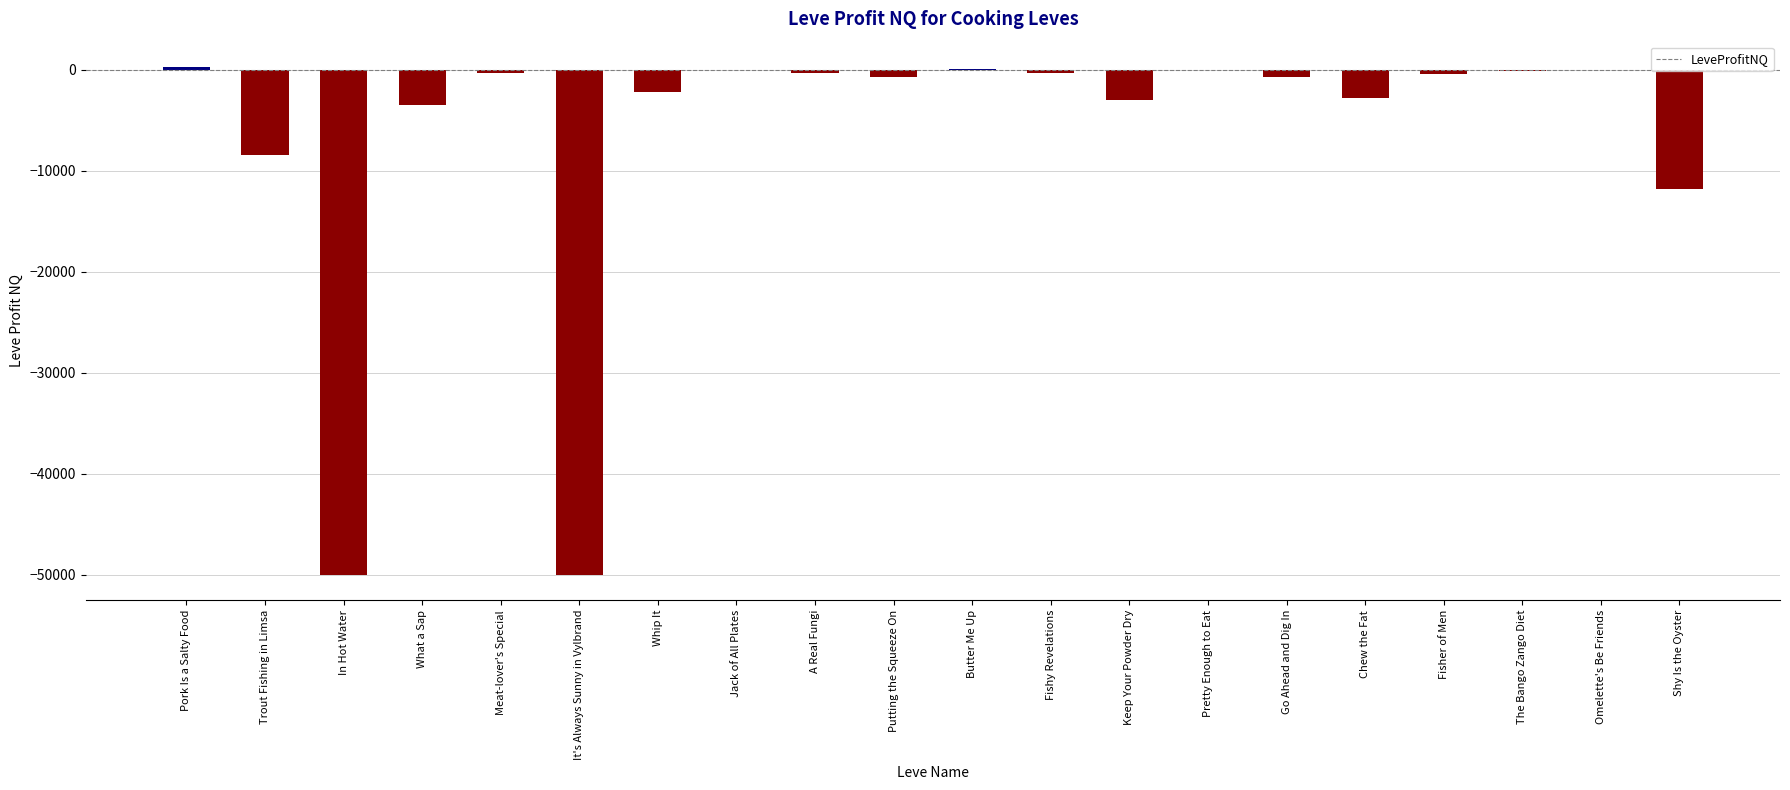

Read the value at Fisher of Men.

-430.3